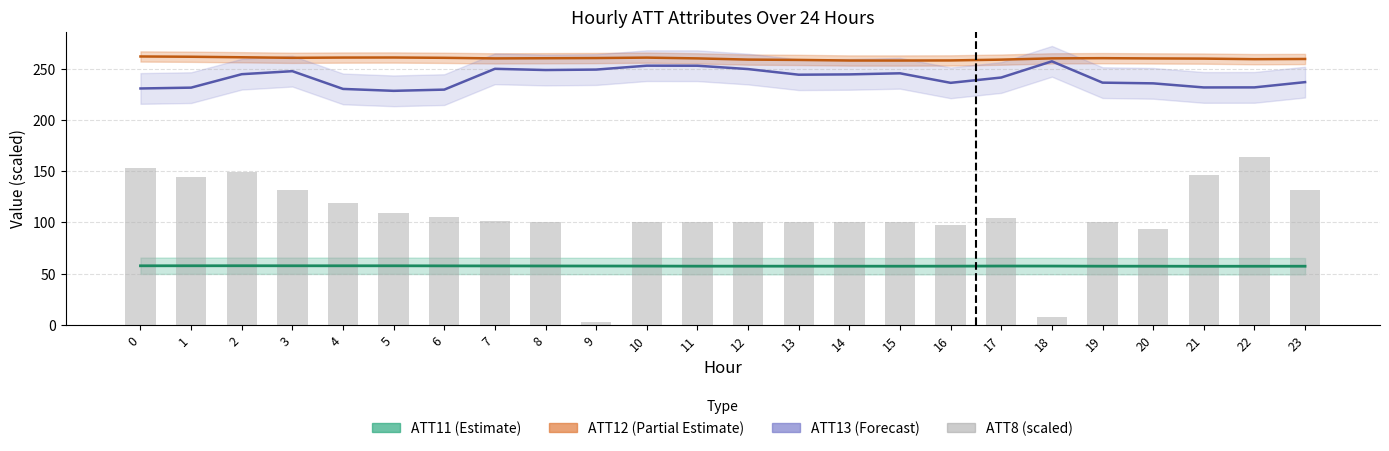

The ATT8 (scaled) series shows 243.8 at 1. True or false?

False